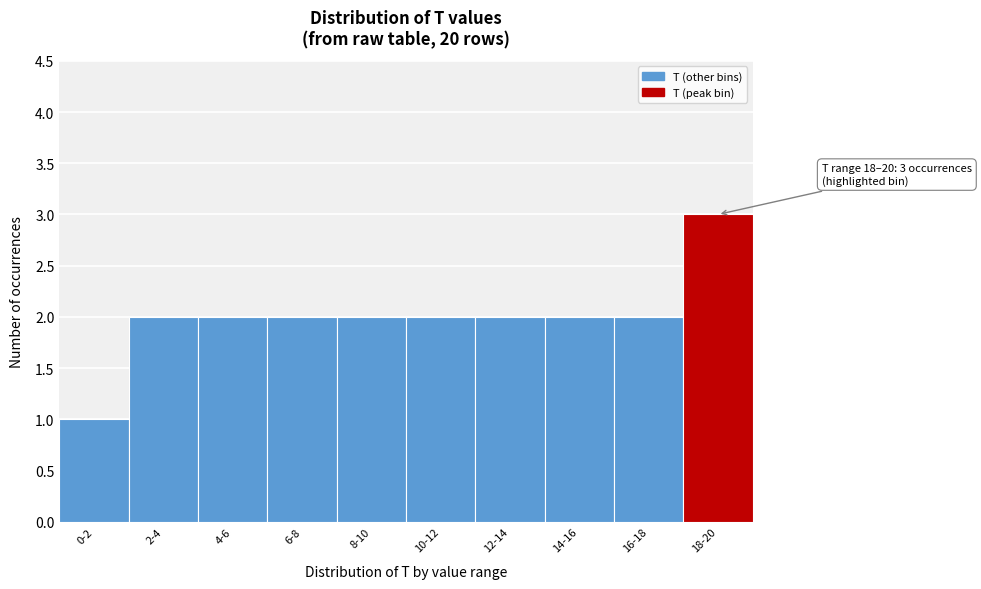

Reading right to left, transcribe all the data shown in this chart.

3	2	2	2	2	2	2	2	2	1